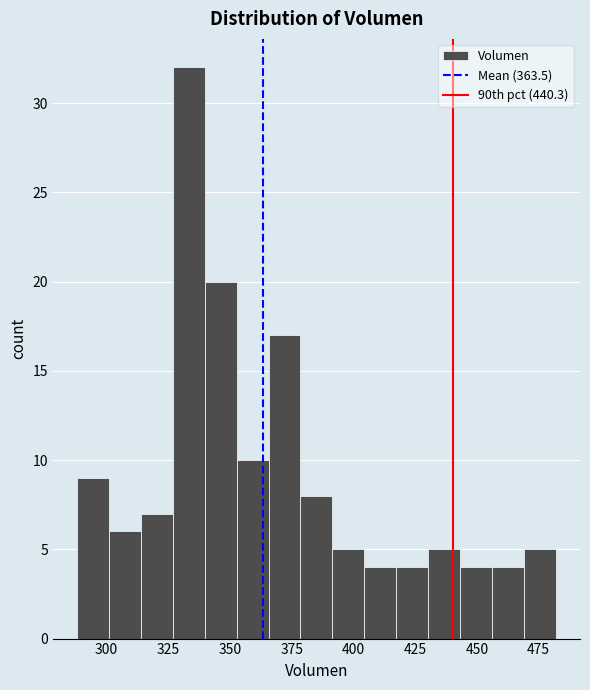

Read against the x-axis, roughly where is the centre of the tallest bar?

335